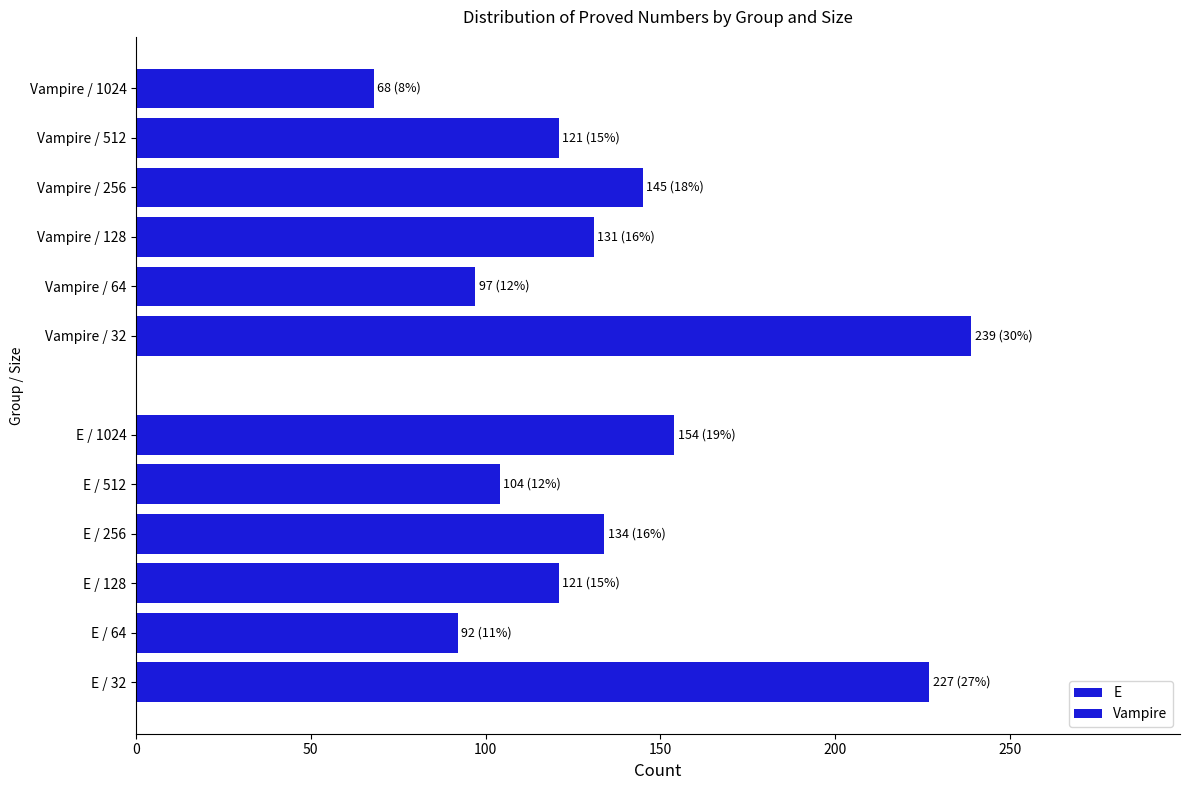

Which series changed the most between 50 and 250?

E